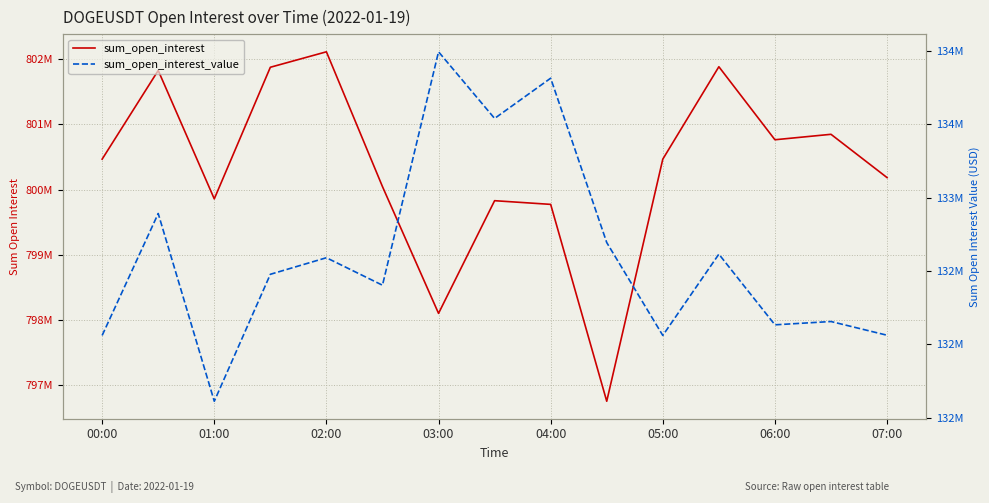

What are all the series names shown in the legend?

sum_open_interest, sum_open_interest_value